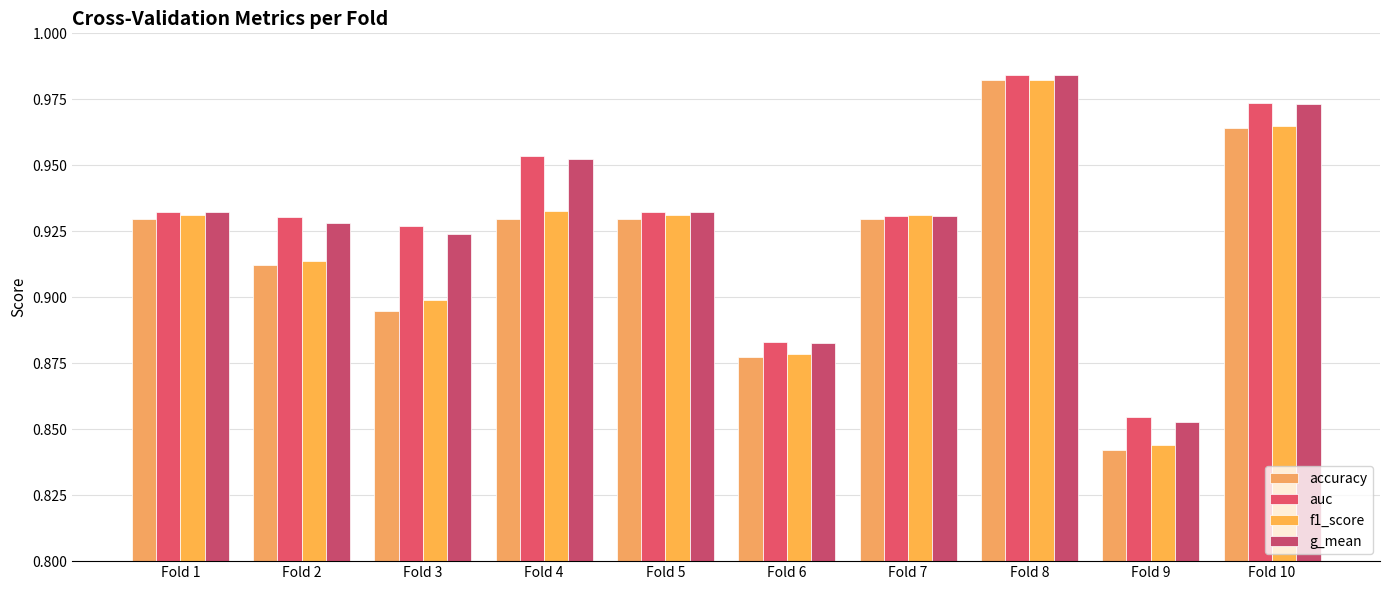

What is the smallest value displayed?

0.8